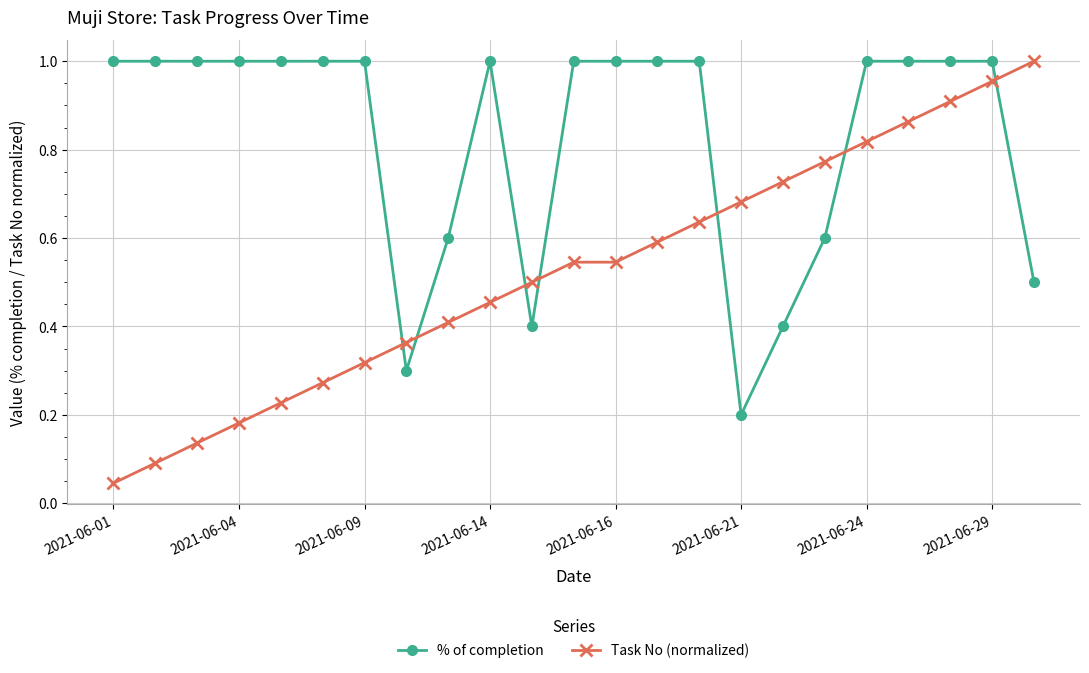

What is the sum of all % of completion values?

19.0